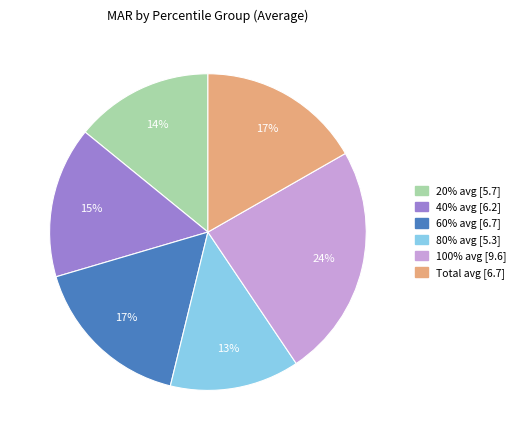

Is it true that 40% is 15% of the pie?

True